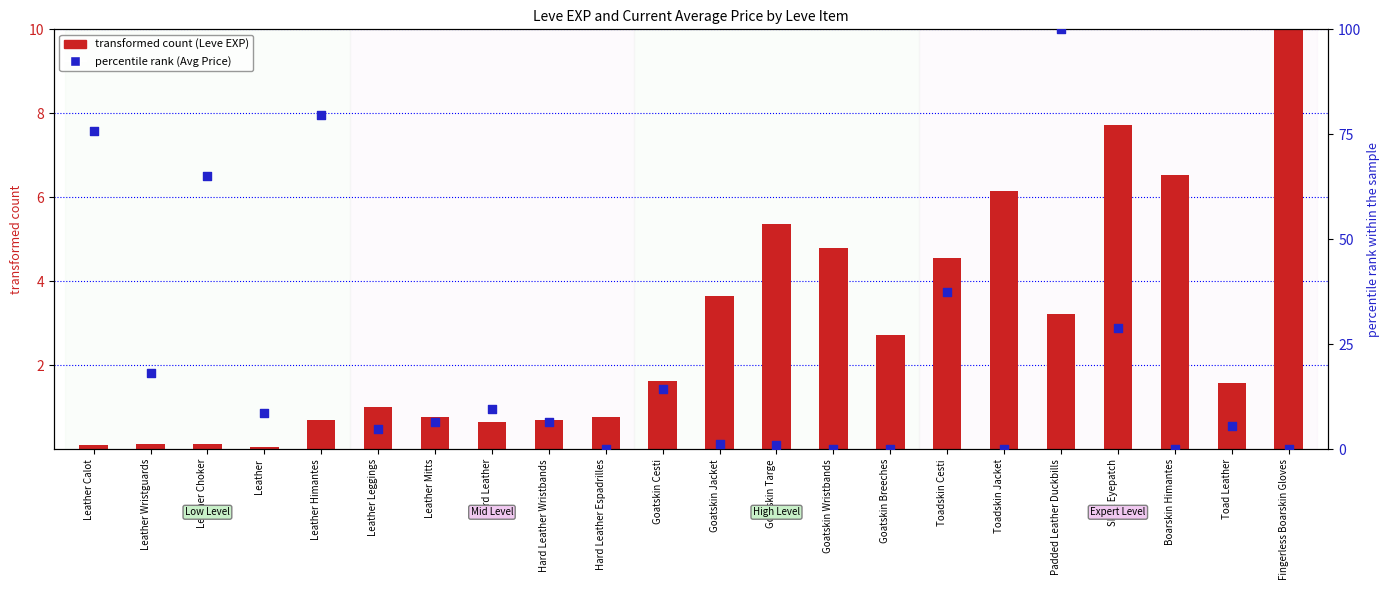

What are all the series names shown in the legend?

transformed count (Leve EXP), percentile rank (Avg Price)